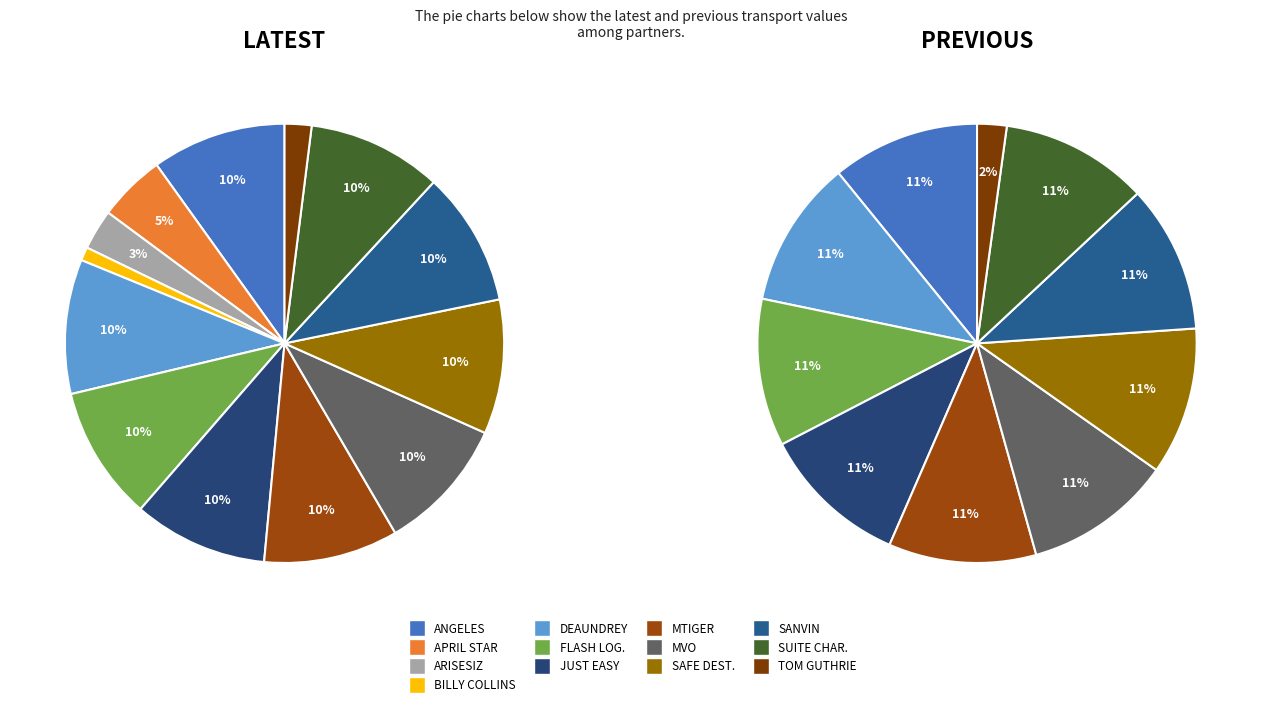

Which slice is the largest?

ANGELES TRANSPORTATION, LLC